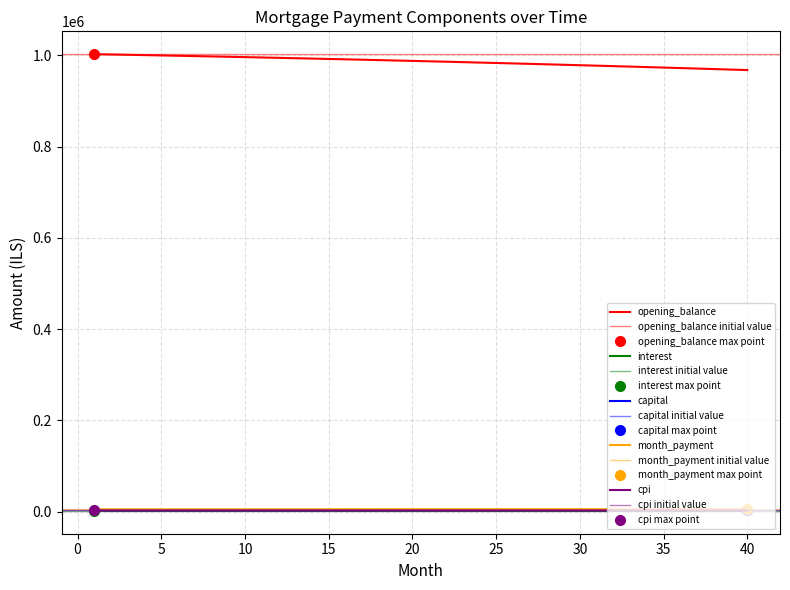

Count the number of categories in the chart.

40